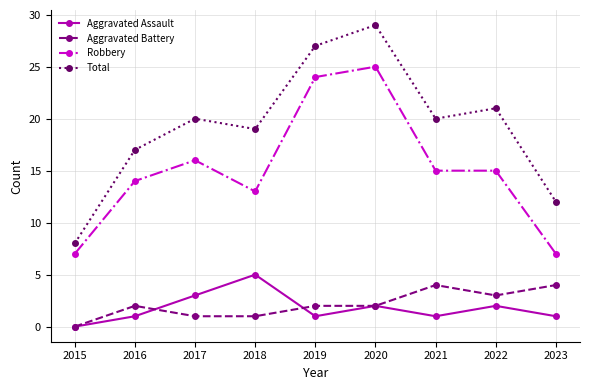

Rank the series at 2018 from lowest to highest value.

Aggravated Battery, Aggravated Assault, Robbery, Total